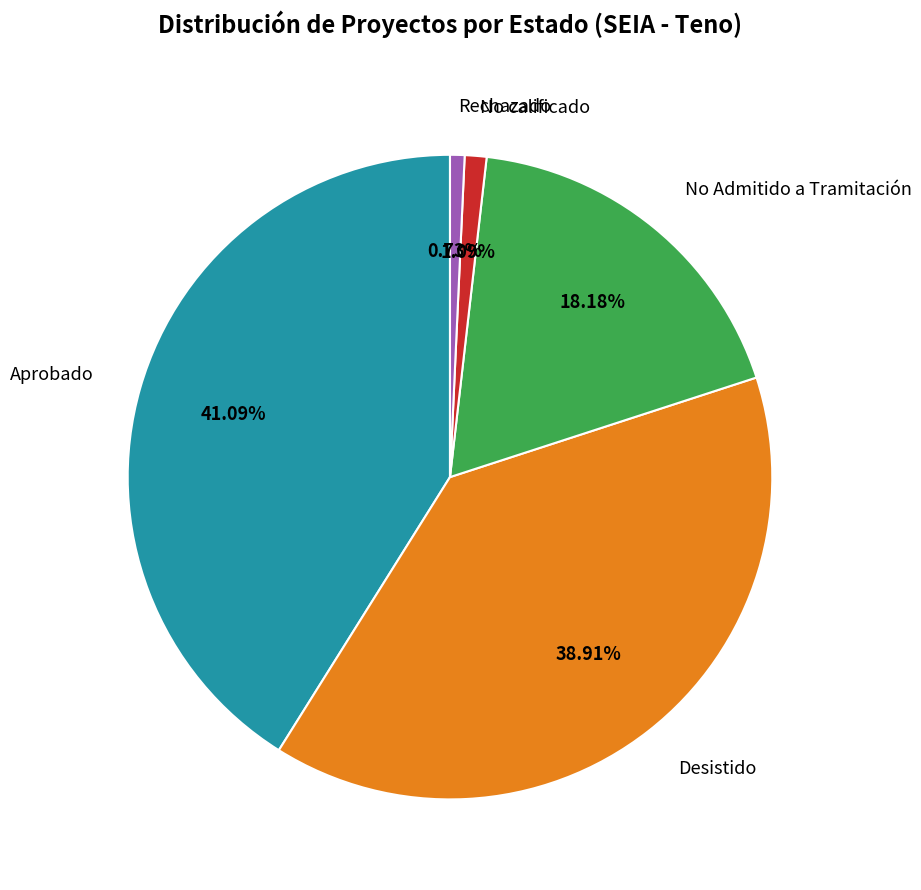

Which slice is the largest?

Aprobado